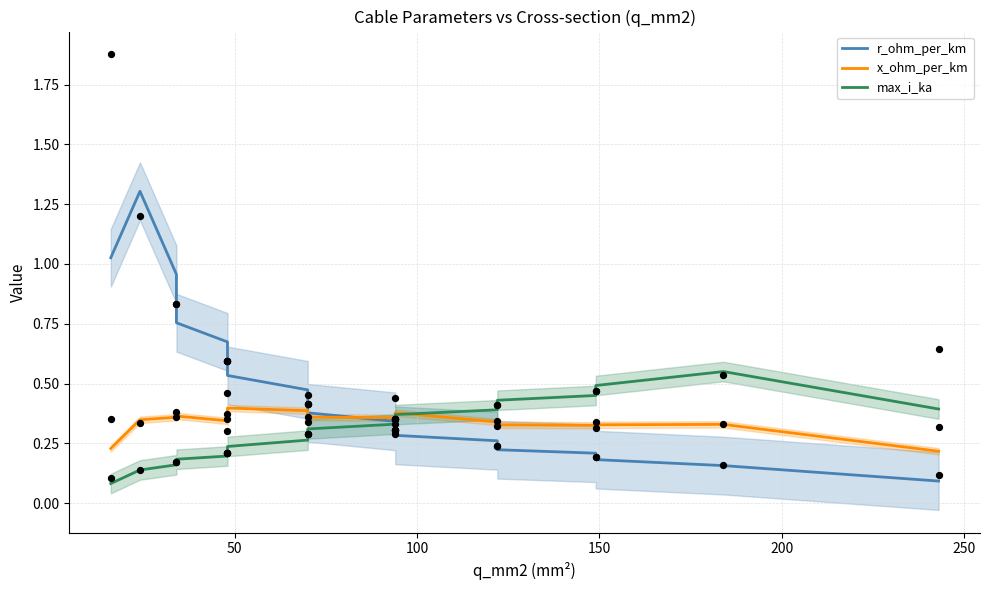

Which series contains the lowest Y value?

max_i_ka